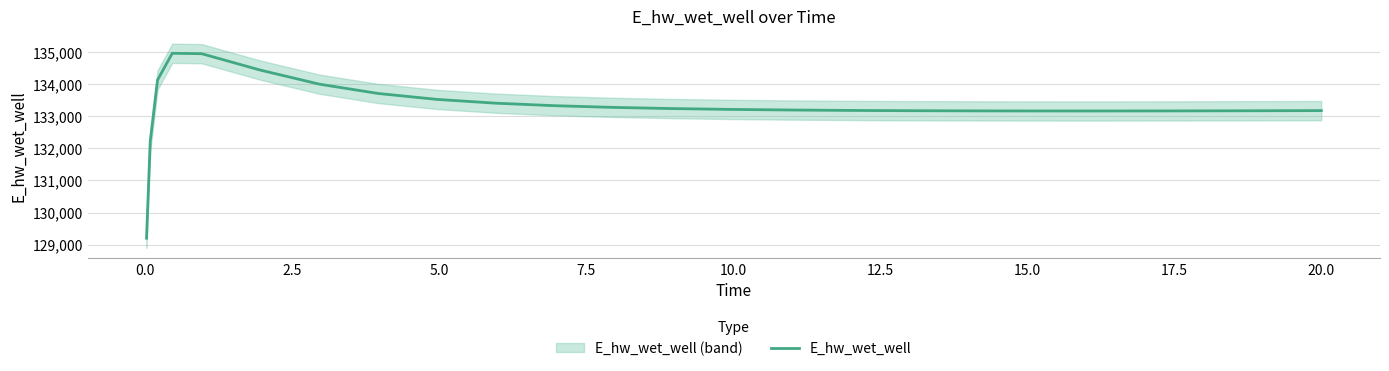

What is the minimum value for E_hw_wet_well?

129197.8